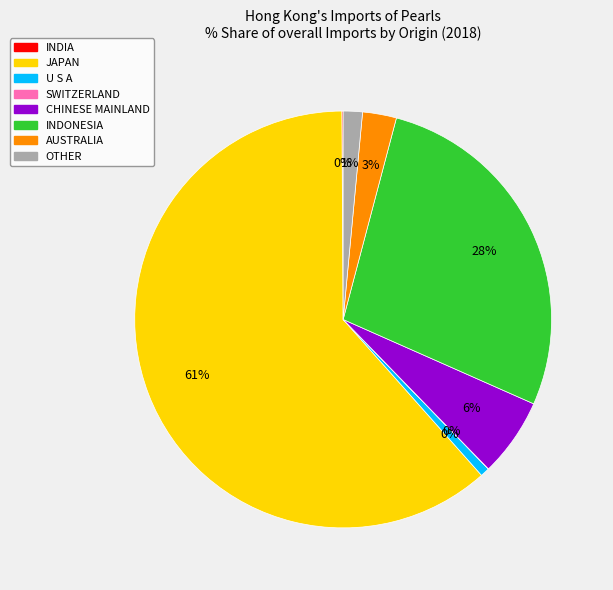

Do INDIA and OTHER together represent more than half of the pie?

No